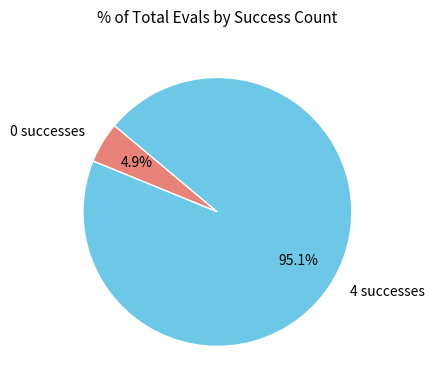

Is there any slice that represents more than half of the pie?

Yes